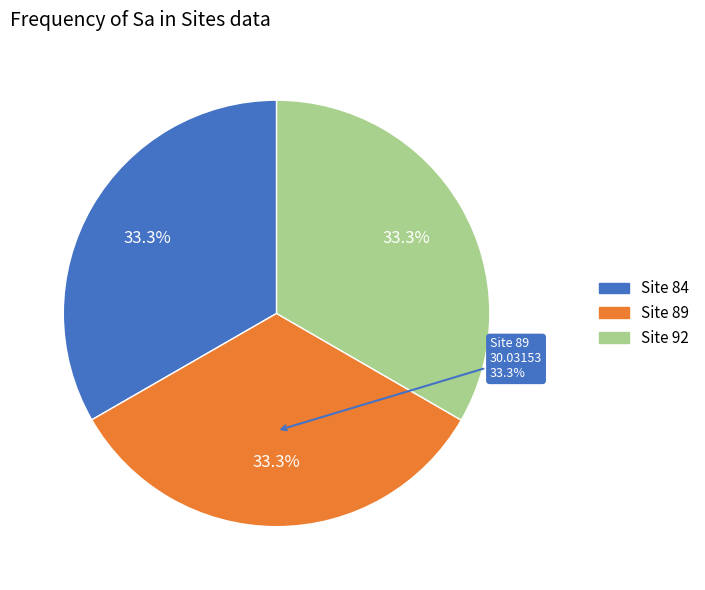

What percentage is the 89 slice, to the nearest percent?

33%